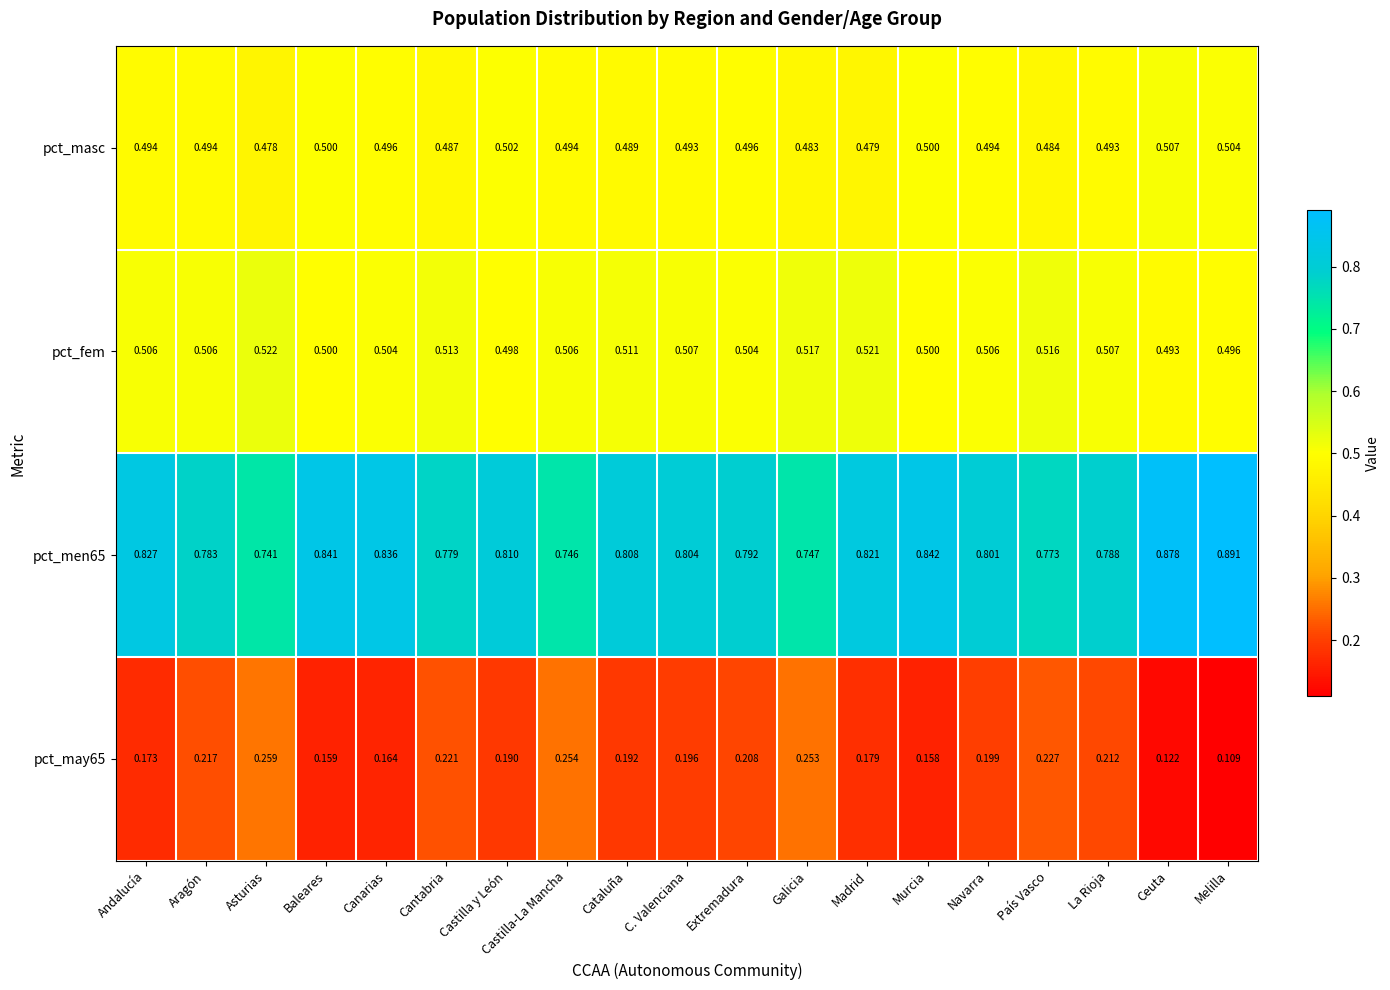

At which label is pct_fem closest to 0?

Ceuta